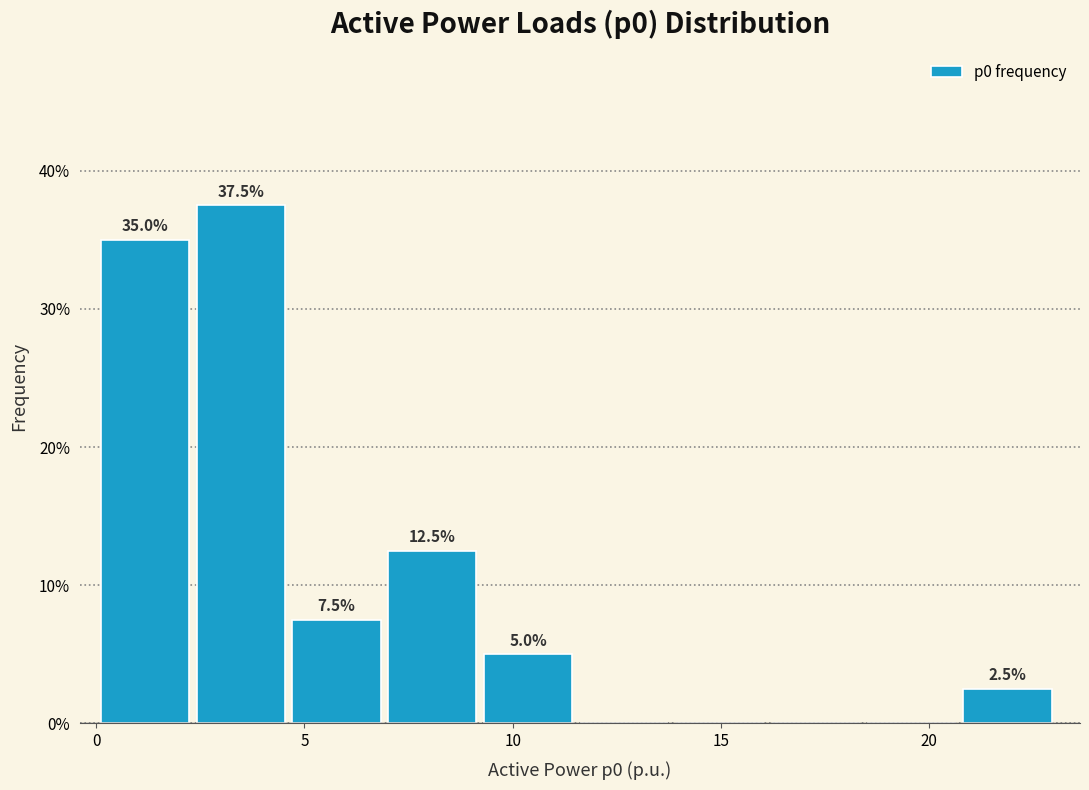

Which range on the x-axis has the tallest bar?

2.5 to 4.5